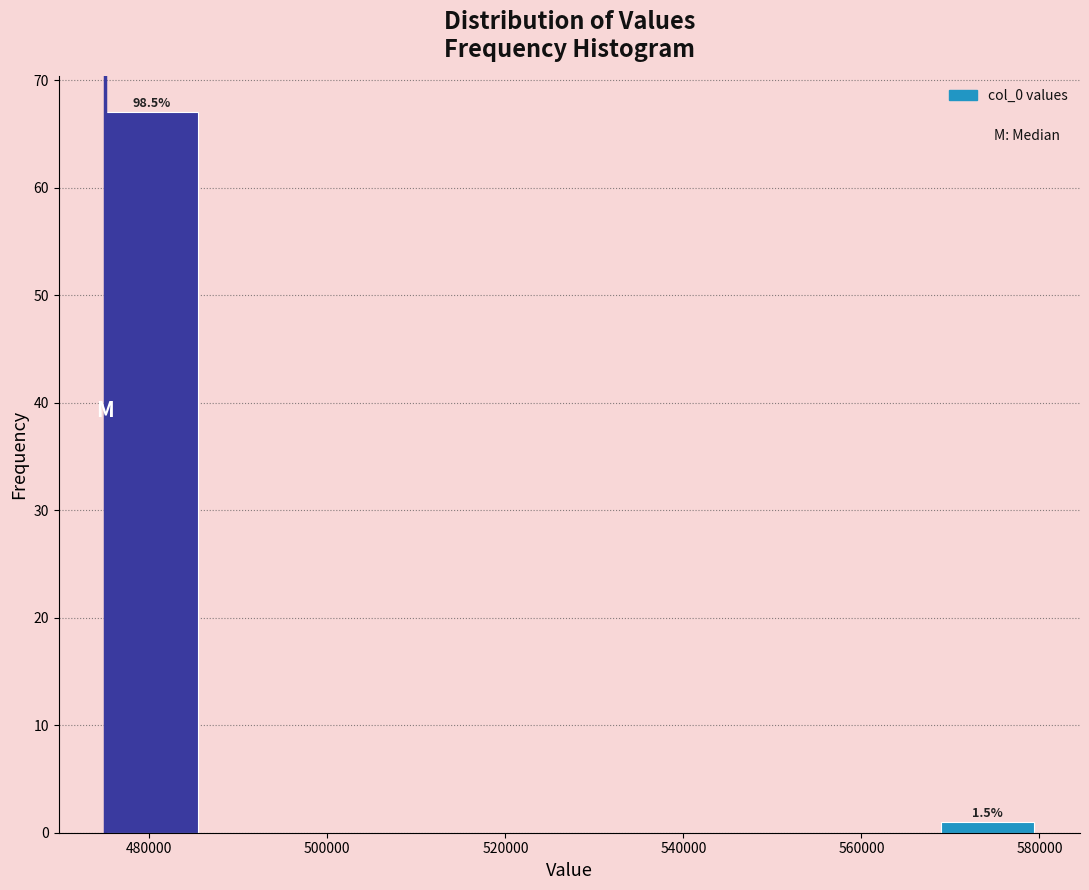

Over which range of the x-axis is the bar tallest?

476000 to 486000